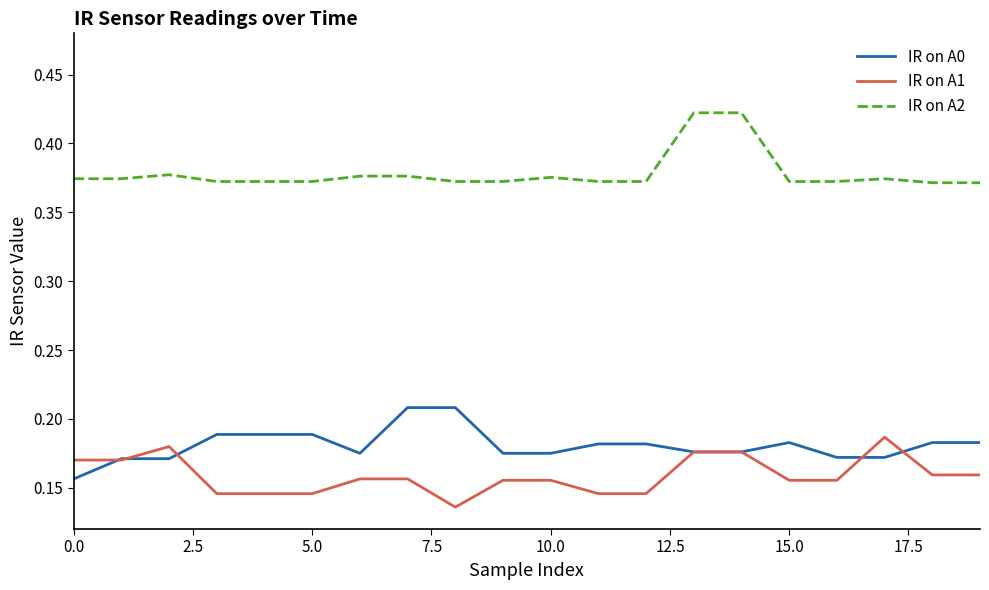

True or false: IR on A2 and IR on A0 cross at least once.

False